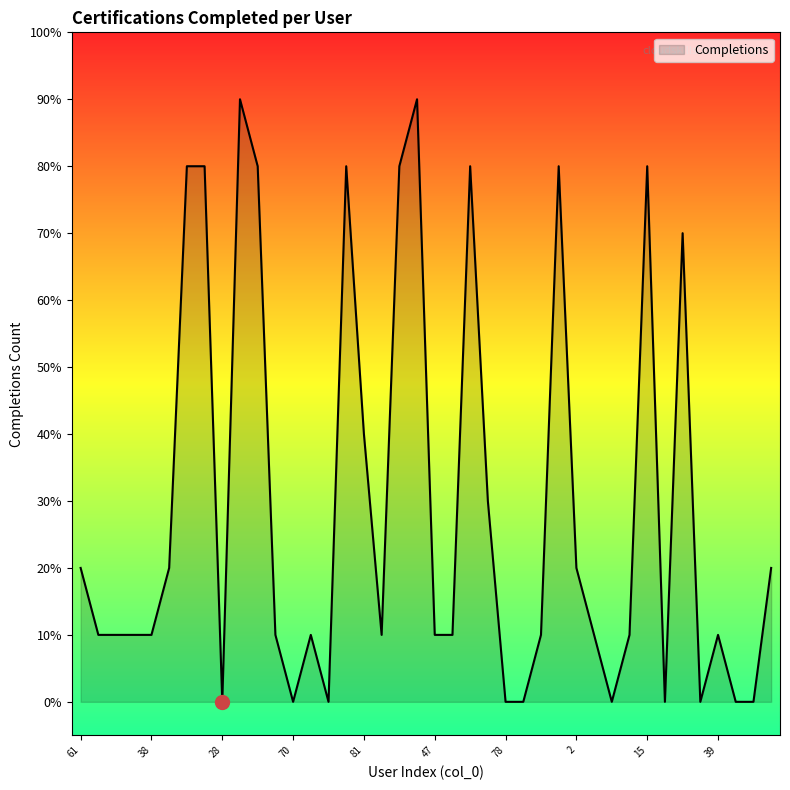

Does the chart display data point markers on the line(s)?

No